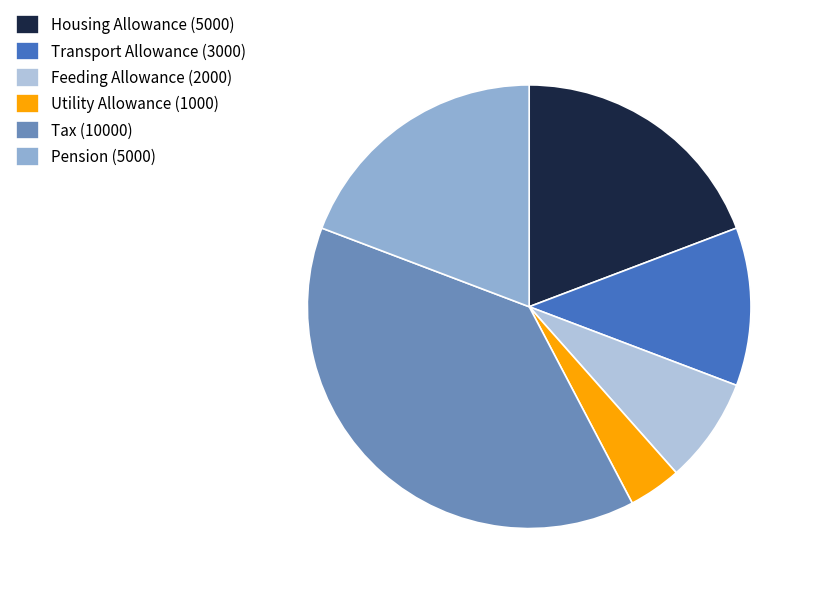

How many slices are in this pie chart?

6